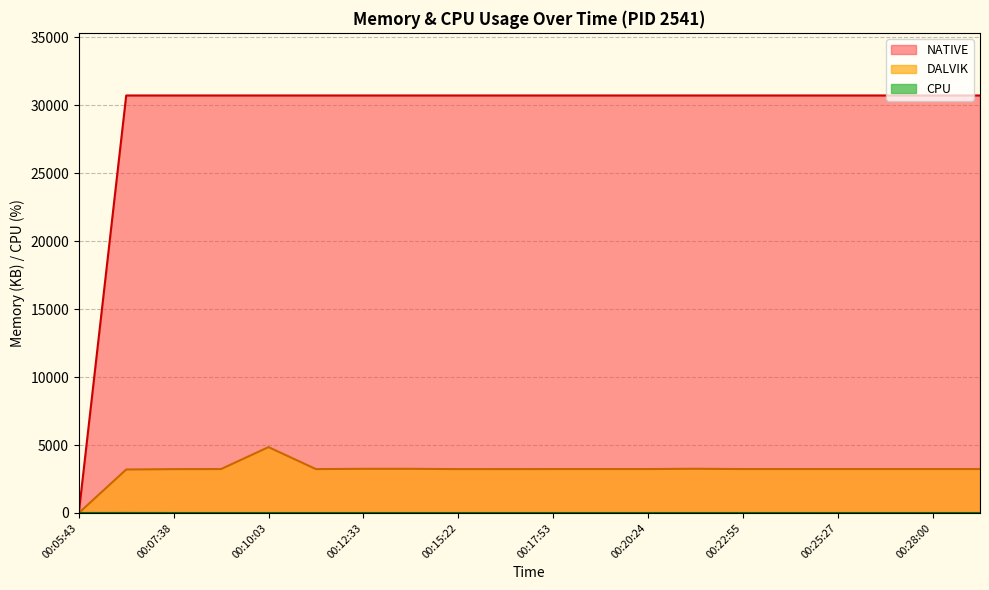

What is the difference between the maximum and minimum values in the NATIVE series?

30720.0